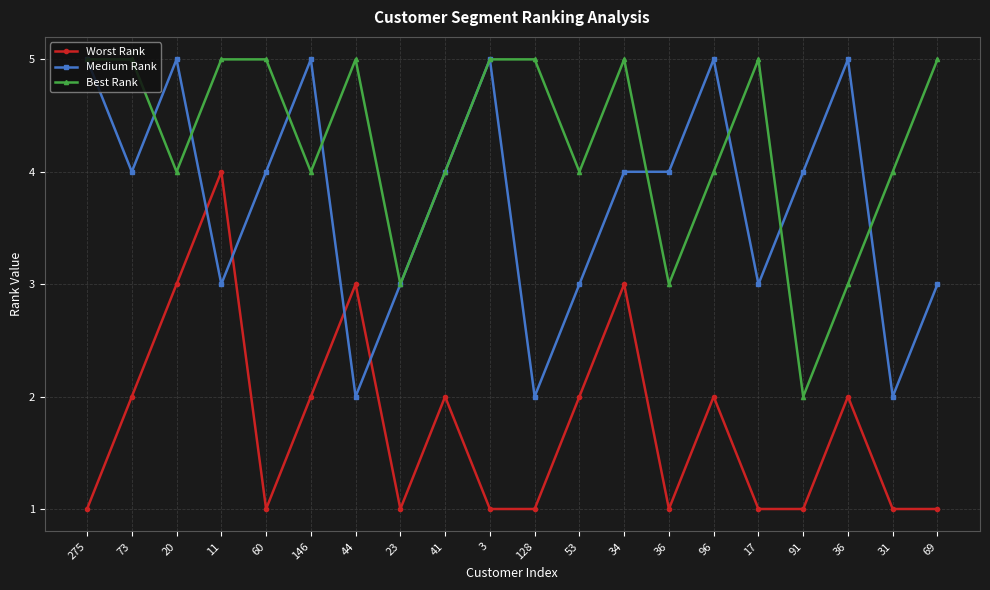

Which series has the largest total across all categories?

Best Rank